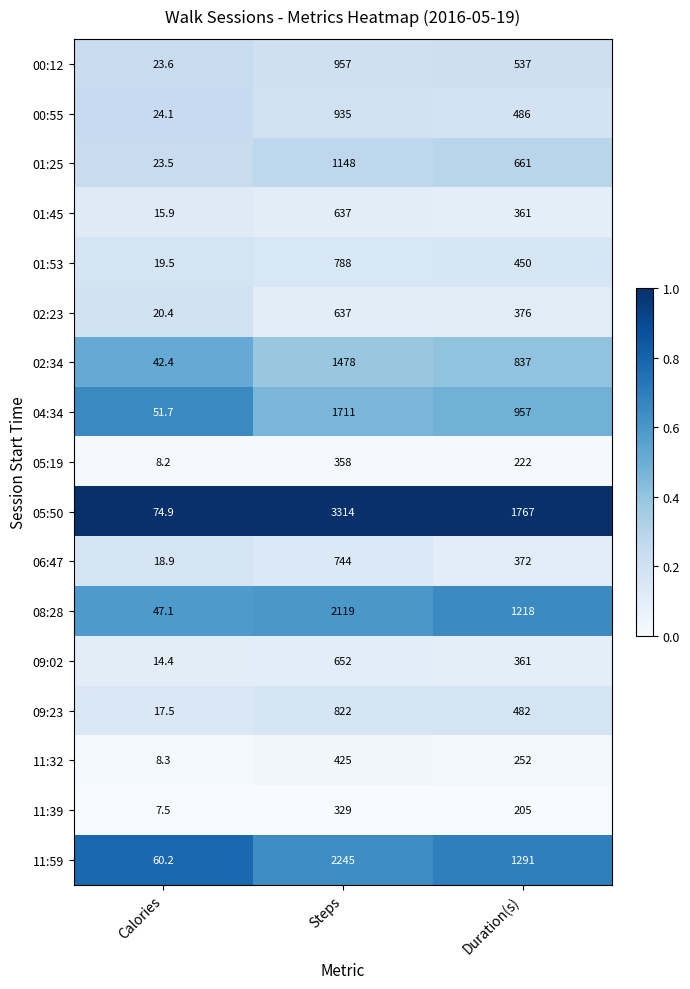

Read the 11:59 value at Steps.

2245.0